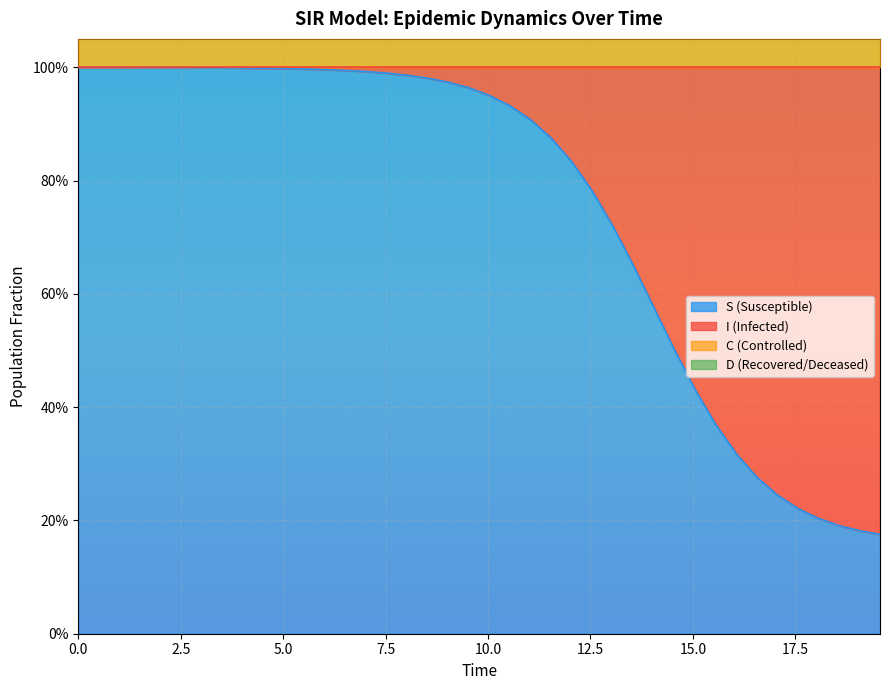

The value of C at 25 is 2.0. True or false?

False